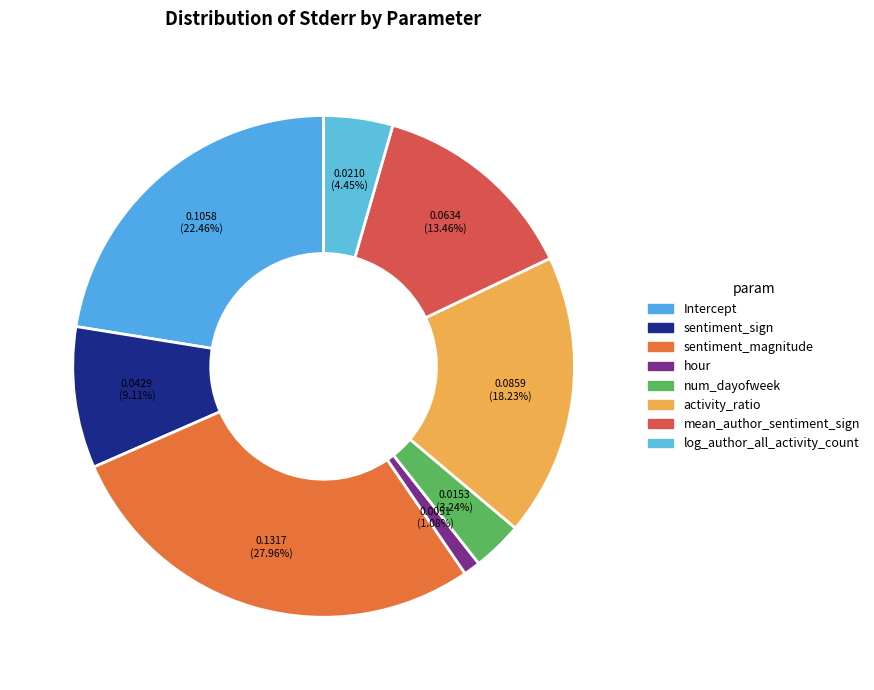

Is there any slice that represents more than half of the pie?

No